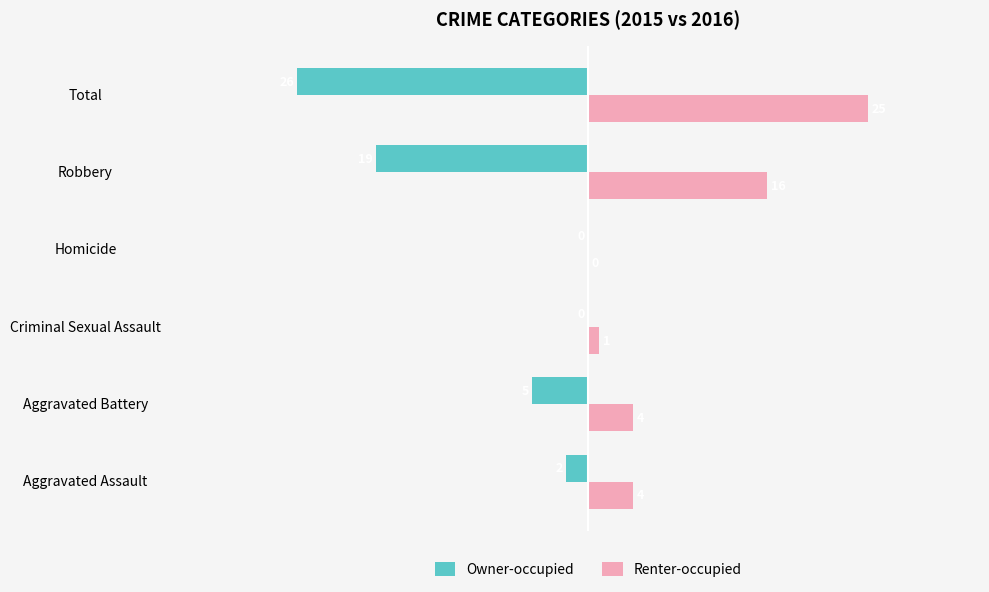

The Renter-occupied series shows 44 at Total. True or false?

False